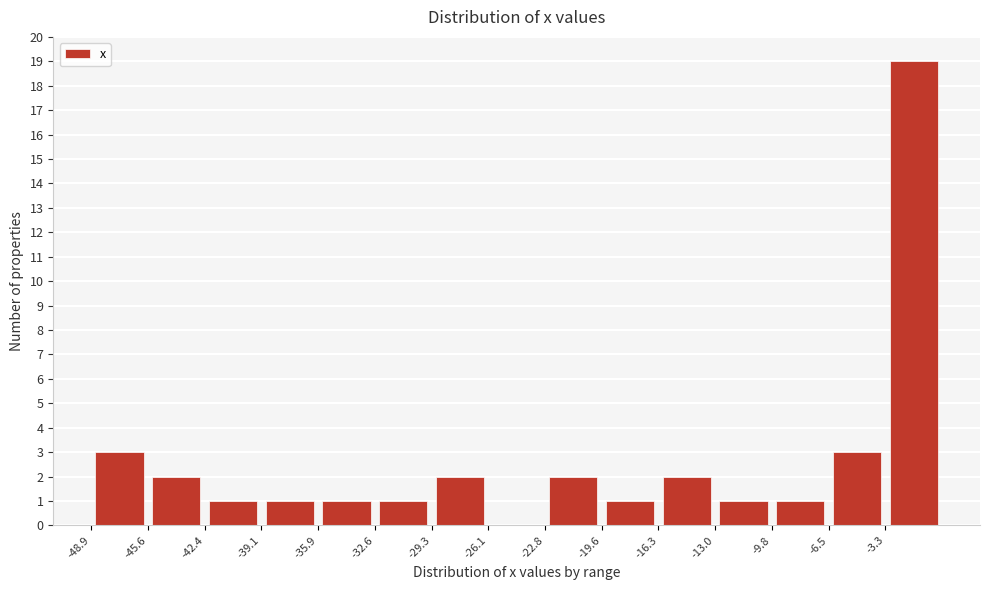

Reading left to right, transcribe this chart: for each bar, give the range it covers on the x-axis and its height. Neither the bar edges nor the heights are printed on the chart, so give them approximately, as read against the axes.

-49.0 to -45.5: 3
-45.5 to -42.5: 2
-42.5 to -39.0: 1
-39.0 to -36.0: 1
-36.0 to -32.5: 1
-32.5 to -29.5: 1
-29.5 to -26.0: 2
-26.0 to -23.0: 0
-23.0 to -19.5: 2
-19.5 to -16.5: 1
-16.5 to -13.0: 2
-13.0 to -10.0: 1
-10.0 to -6.5: 1
-6.5 to -3.5: 3
-3.5 to 0.0: 19